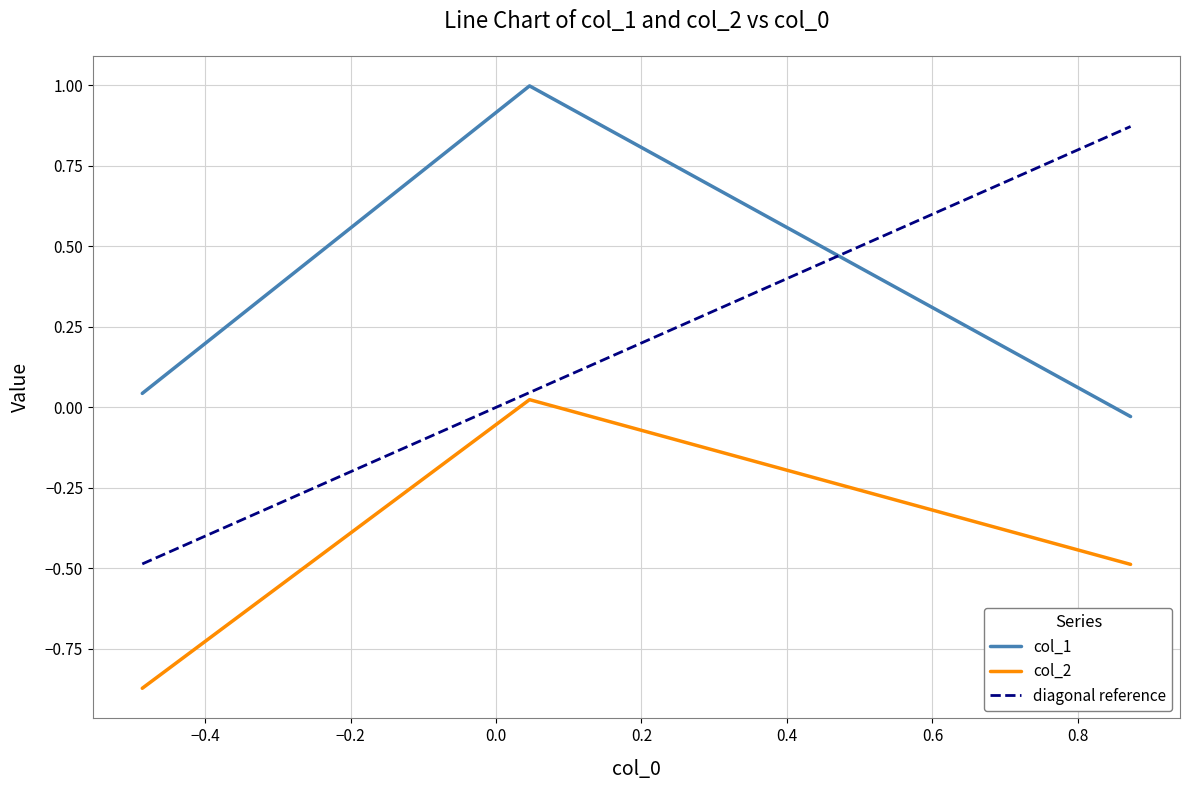

What is the difference between the highest and lowest values at −0.4?

1.0